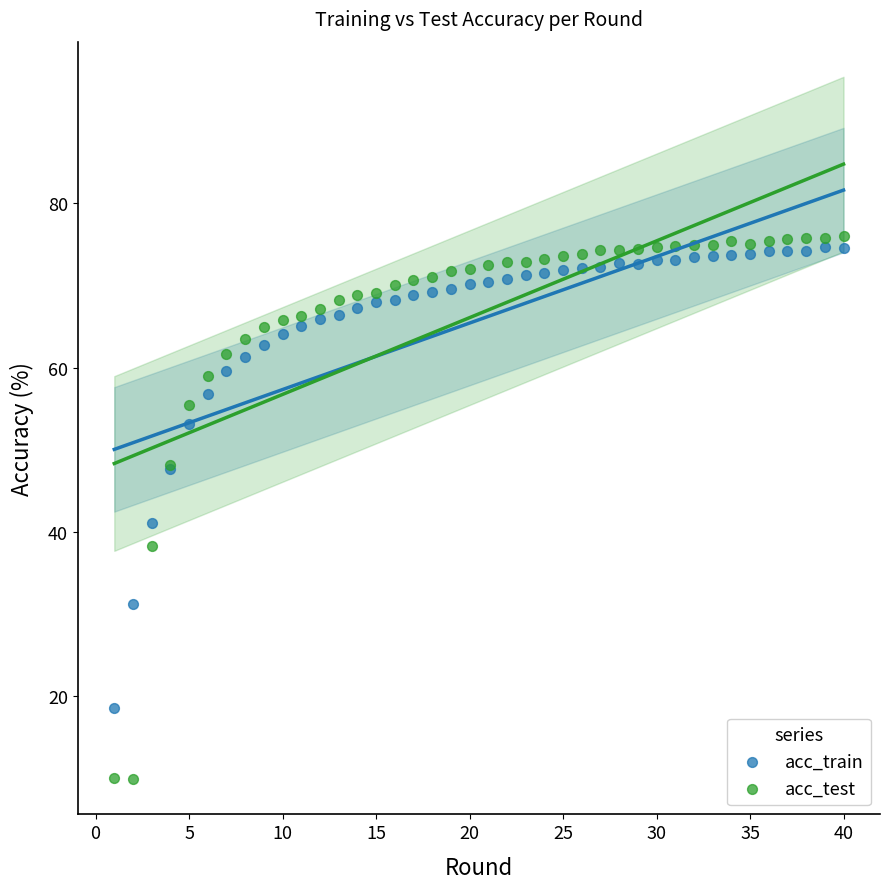

Which series has the largest Y range (max minus min)?

acc_test